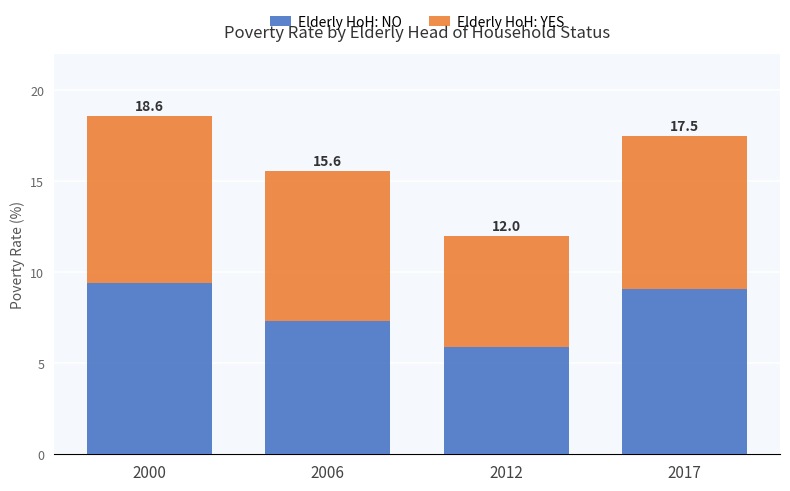

What are all the series names shown in the legend?

Elderly HoH: NO, Elderly HoH: YES